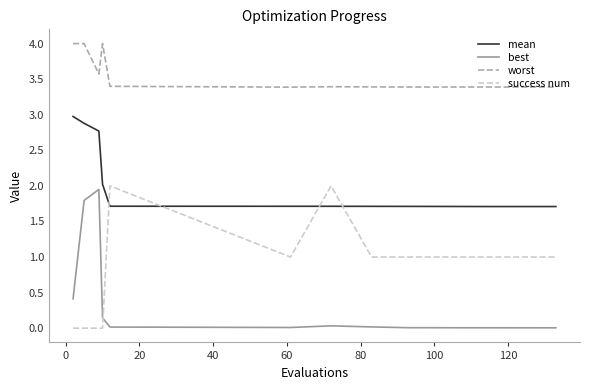

Does the chart display data point markers on the line(s)?

No